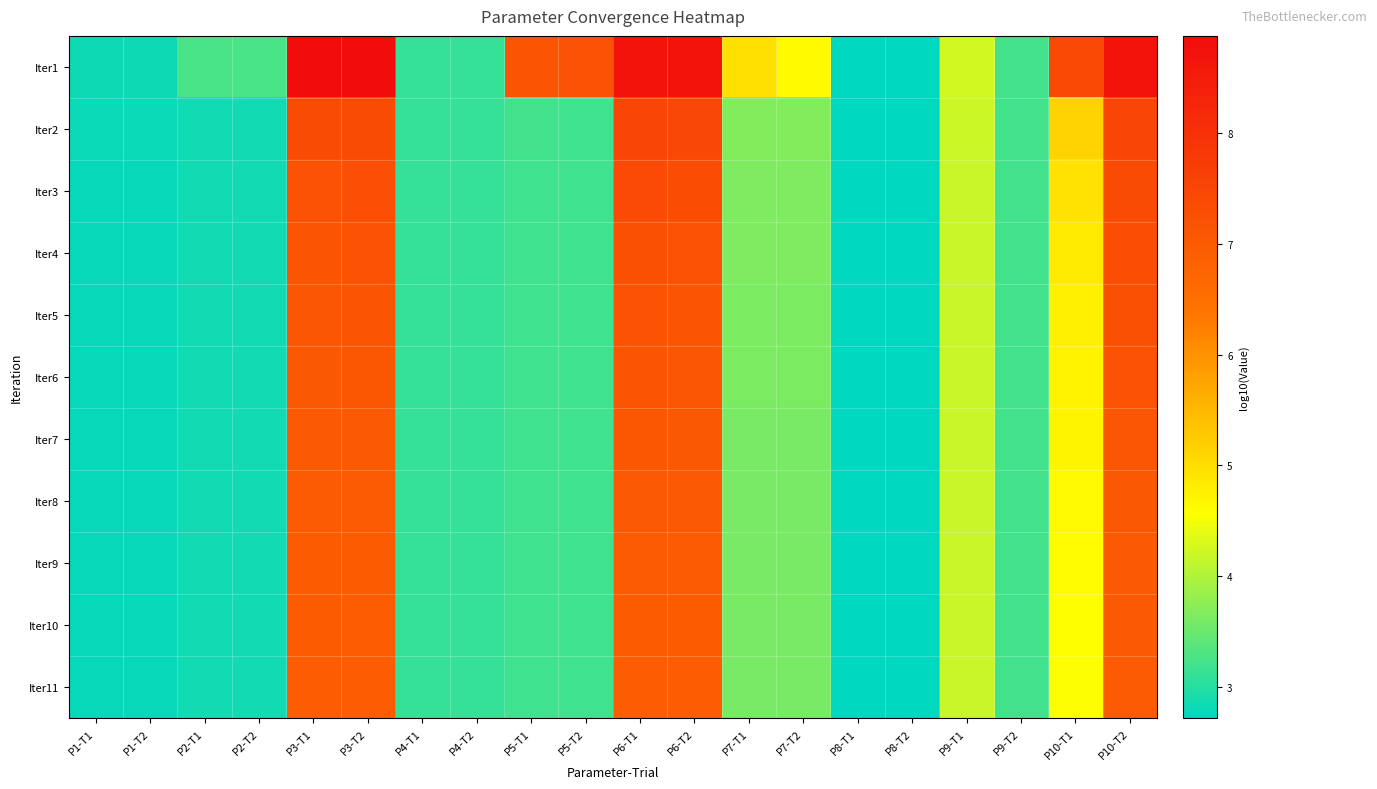

Reading right to left, transcribe all the data shown in this chart.

Iter1: P10-T2=8.7	P10-T1=7.4	P9-T2=3.2	P9-T1=4.2	P8-T2=2.7	P8-T1=2.7	P7-T2=4.6	P7-T1=5.0	P6-T2=8.7	P6-T1=8.7	P5-T2=7.2	P5-T1=7.1	P4-T2=3.1	P4-T1=3.1	P3-T2=8.9	P3-T1=8.9	P2-T2=3.3	P2-T1=3.3	P1-T2=2.8	P1-T1=2.8
Iter2: P10-T2=7.5	P10-T1=5.2	P9-T2=3.2	P9-T1=4.2	P8-T2=2.7	P8-T1=2.7	P7-T2=3.7	P7-T1=3.7	P6-T2=7.5	P6-T1=7.5	P5-T2=3.2	P5-T1=3.2	P4-T2=3.1	P4-T1=3.1	P3-T2=7.3	P3-T1=7.3	P2-T2=2.8	P2-T1=2.8	P1-T2=2.8	P1-T1=2.8
Iter3: P10-T2=7.4	P10-T1=4.9	P9-T2=3.2	P9-T1=4.2	P8-T2=2.7	P8-T1=2.7	P7-T2=3.6	P7-T1=3.6	P6-T2=7.3	P6-T1=7.4	P5-T2=3.2	P5-T1=3.2	P4-T2=3.1	P4-T1=3.1	P3-T2=7.3	P3-T1=7.2	P2-T2=2.8	P2-T1=2.8	P1-T2=2.8	P1-T1=2.8
Iter4: P10-T2=7.3	P10-T1=4.9	P9-T2=3.2	P9-T1=4.2	P8-T2=2.7	P8-T1=2.7	P7-T2=3.6	P7-T1=3.6	P6-T2=7.2	P6-T1=7.2	P5-T2=3.2	P5-T1=3.2	P4-T2=3.1	P4-T1=3.1	P3-T2=7.2	P3-T1=7.1	P2-T2=2.8	P2-T1=2.8	P1-T2=2.8	P1-T1=2.8
Iter5: P10-T2=7.2	P10-T1=4.8	P9-T2=3.2	P9-T1=4.2	P8-T2=2.7	P8-T1=2.7	P7-T2=3.6	P7-T1=3.6	P6-T2=7.1	P6-T1=7.2	P5-T2=3.2	P5-T1=3.2	P4-T2=3.1	P4-T1=3.1	P3-T2=7.1	P3-T1=7.1	P2-T2=2.8	P2-T1=2.8	P1-T2=2.8	P1-T1=2.8
Iter6: P10-T2=7.1	P10-T1=4.7	P9-T2=3.2	P9-T1=4.2	P8-T2=2.7	P8-T1=2.7	P7-T2=3.6	P7-T1=3.6	P6-T2=7.1	P6-T1=7.1	P5-T2=3.2	P5-T1=3.2	P4-T2=3.1	P4-T1=3.1	P3-T2=7.1	P3-T1=7.0	P2-T2=2.8	P2-T1=2.8	P1-T2=2.8	P1-T1=2.8
Iter7: P10-T2=7.1	P10-T1=4.7	P9-T2=3.2	P9-T1=4.2	P8-T2=2.7	P8-T1=2.7	P7-T2=3.6	P7-T1=3.6	P6-T2=7.0	P6-T1=7.1	P5-T2=3.2	P5-T1=3.2	P4-T2=3.1	P4-T1=3.1	P3-T2=7.0	P3-T1=7.0	P2-T2=2.8	P2-T1=2.8	P1-T2=2.8	P1-T1=2.8
Iter8: P10-T2=7.0	P10-T1=4.7	P9-T2=3.2	P9-T1=4.2	P8-T2=2.7	P8-T1=2.7	P7-T2=3.6	P7-T1=3.6	P6-T2=7.0	P6-T1=7.0	P5-T2=3.2	P5-T1=3.2	P4-T2=3.1	P4-T1=3.1	P3-T2=7.0	P3-T1=7.0	P2-T2=2.8	P2-T1=2.8	P1-T2=2.8	P1-T1=2.8
Iter9: P10-T2=7.0	P10-T1=4.6	P9-T2=3.2	P9-T1=4.2	P8-T2=2.7	P8-T1=2.7	P7-T2=3.6	P7-T1=3.6	P6-T2=7.0	P6-T1=7.0	P5-T2=3.2	P5-T1=3.2	P4-T2=3.1	P4-T1=3.1	P3-T2=7.0	P3-T1=7.0	P2-T2=2.8	P2-T1=2.8	P1-T2=2.8	P1-T1=2.8
Iter10: P10-T2=7.0	P10-T1=4.6	P9-T2=3.2	P9-T1=4.2	P8-T2=2.7	P8-T1=2.7	P7-T2=3.6	P7-T1=3.6	P6-T2=7.0	P6-T1=7.0	P5-T2=3.2	P5-T1=3.2	P4-T2=3.1	P4-T1=3.1	P3-T2=7.0	P3-T1=7.0	P2-T2=2.8	P2-T1=2.8	P1-T2=2.8	P1-T1=2.8
Iter11: P10-T2=7.0	P10-T1=4.6	P9-T2=3.2	P9-T1=4.2	P8-T2=2.7	P8-T1=2.7	P7-T2=3.6	P7-T1=3.6	P6-T2=6.9	P6-T1=6.9	P5-T2=3.2	P5-T1=3.2	P4-T2=3.1	P4-T1=3.1	P3-T2=6.9	P3-T1=6.9	P2-T2=2.8	P2-T1=2.8	P1-T2=2.8	P1-T1=2.8